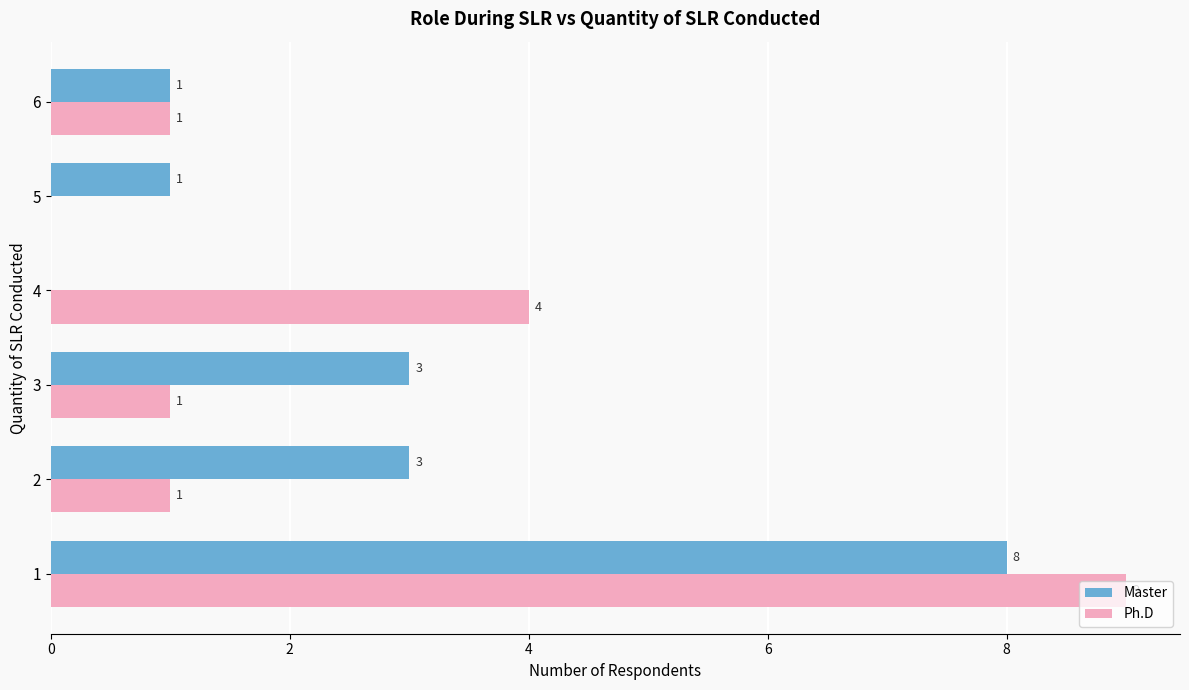

At which label is Ph.D closest to 4?

4